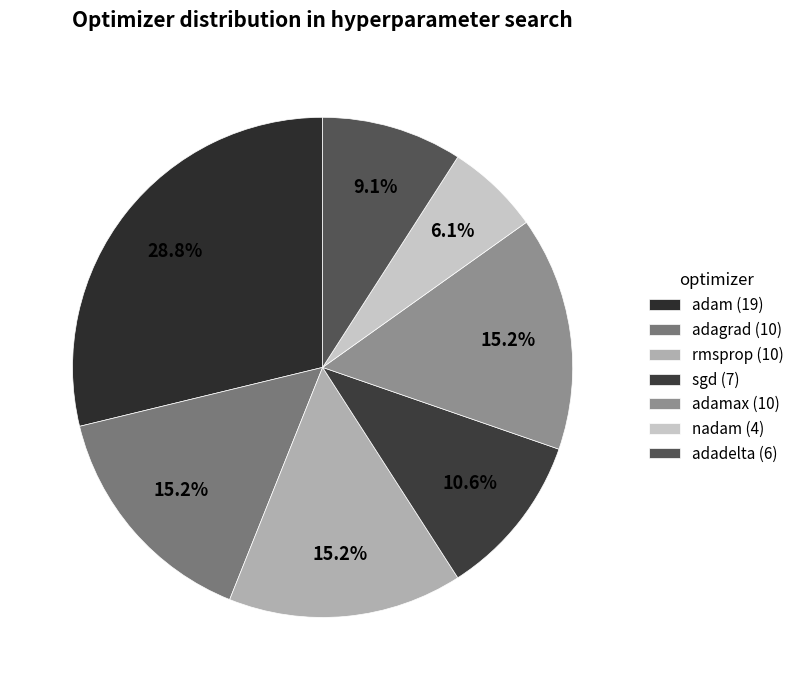

Which category has the smallest portion of the pie?

nadam (4)